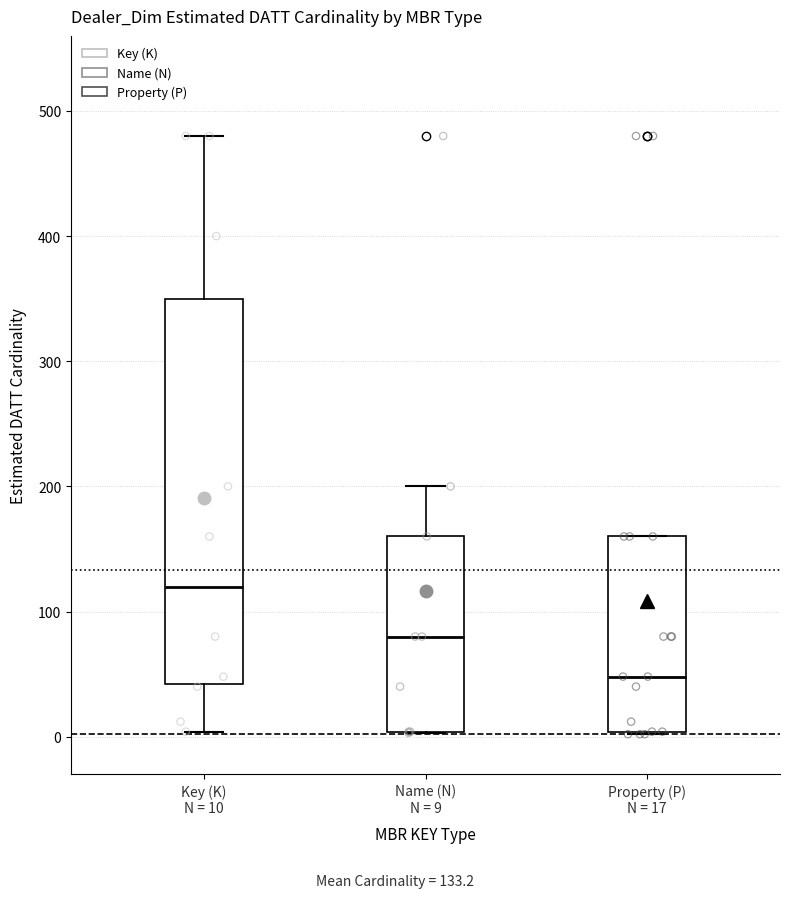

Reading left to right, transcribe this box plot: for each box, give where its median line is, the range the box spans, and where its two whiskers end, as read against the y-axis. The values are not printed on the chart, so give them approximately, as read against the axis.

Key (K) N = 10: median 120, box 40 to 350, whiskers 0 to 480
Name (N) N = 9: median 80, box 0 to 160, whiskers 0 to 200
Property (P) N = 17: median 50, box 0 to 160, whiskers 0 to 160